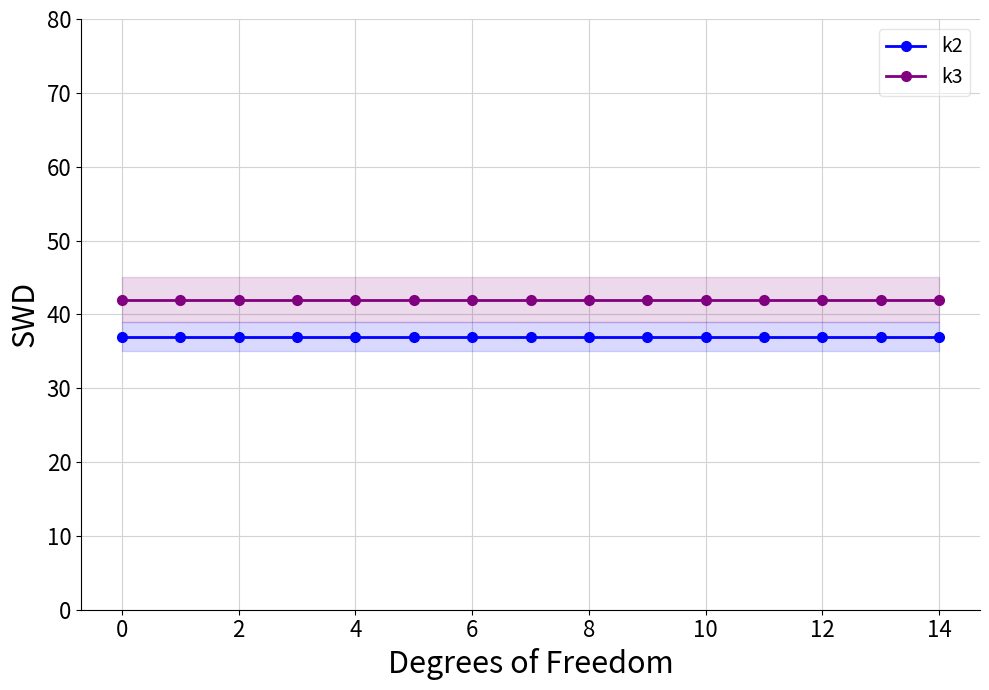

At which category does the chart reach its minimum across all series?

−2